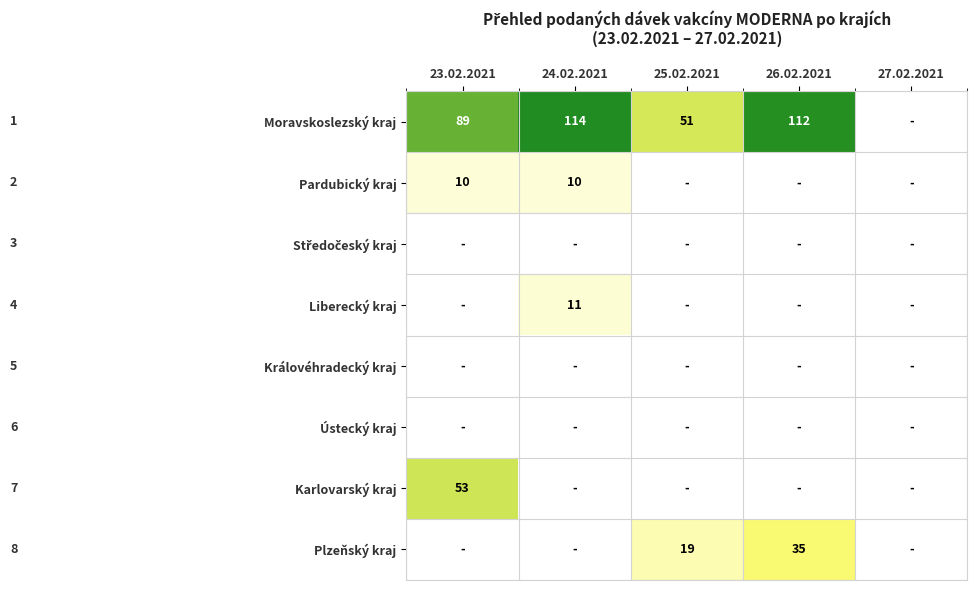

The value of Moravskoslezský kraj at 26.02.2021 is 170. True or false?

False